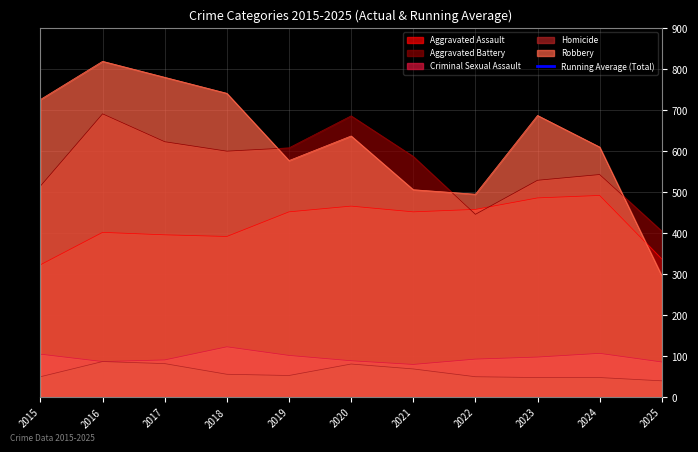

What is the lowest value of the Homicide series?

40